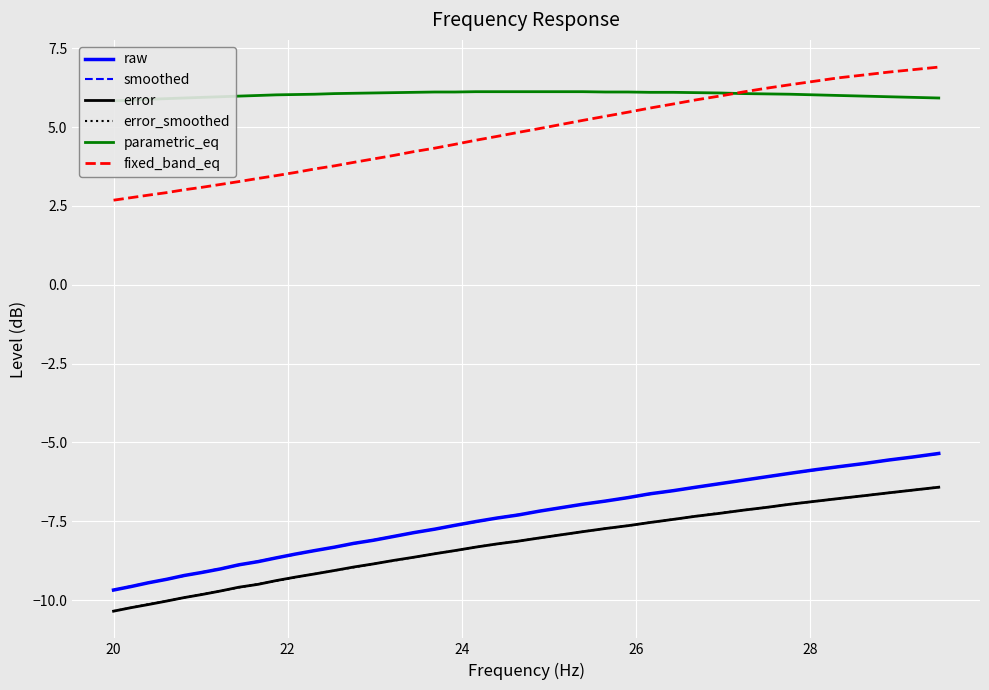

What is the highest value of the raw series?

-5.3